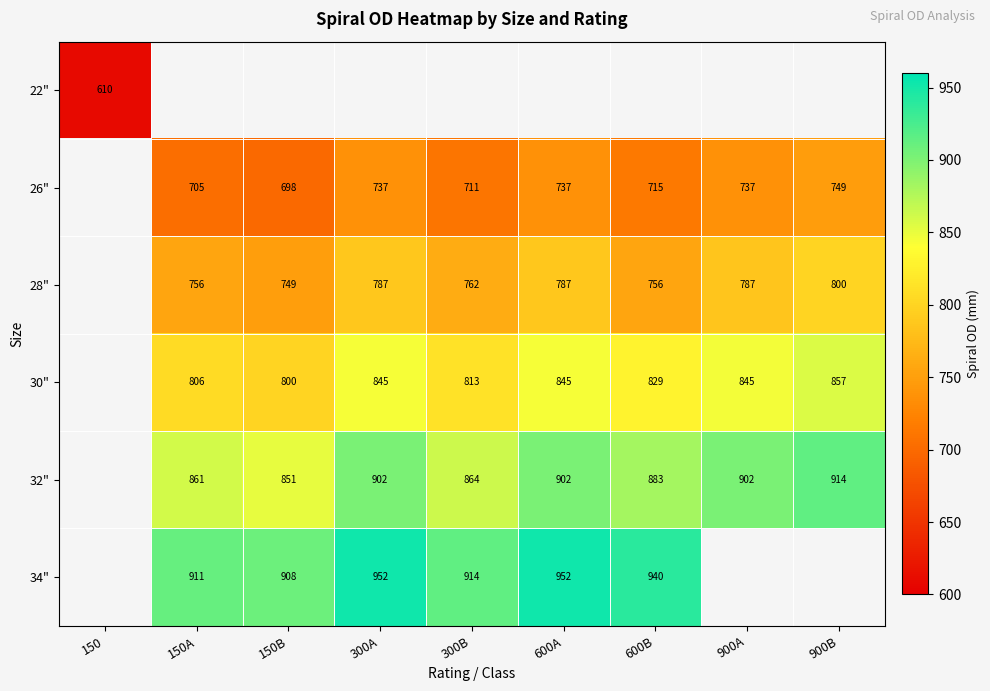

Is the value of 34" at 600A greater than the value of 30" at 600A?

Yes